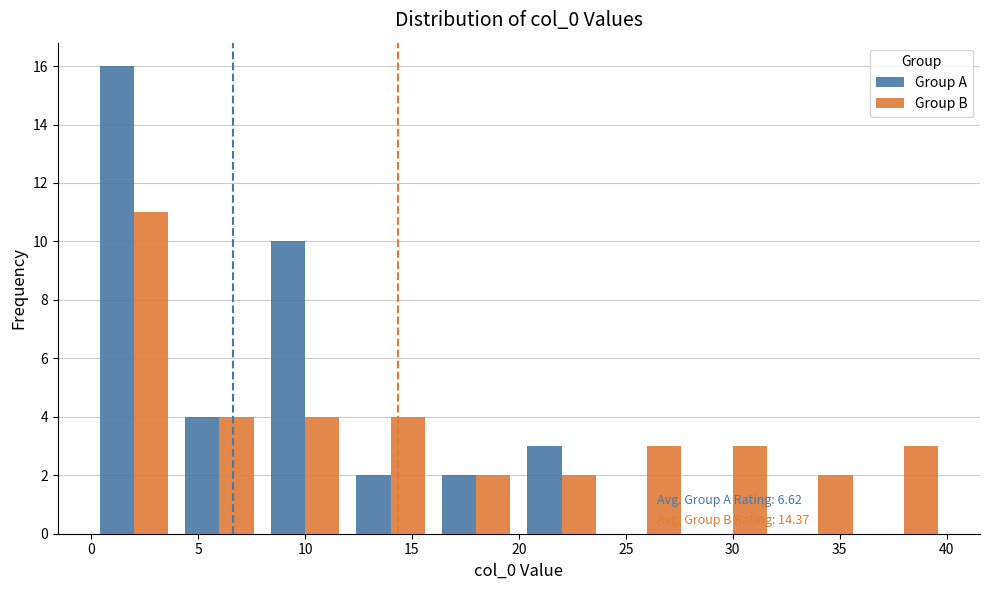

In the Group A series, which range on the x-axis has the tallest bar?

0 to 4